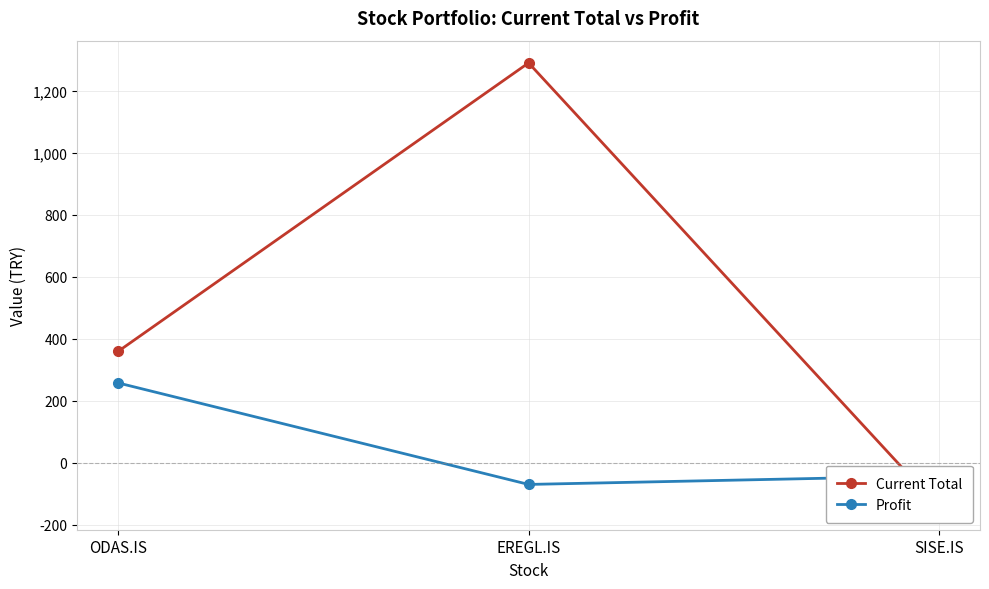

What is the value of the Profit point at the 1st from the left?

258.1